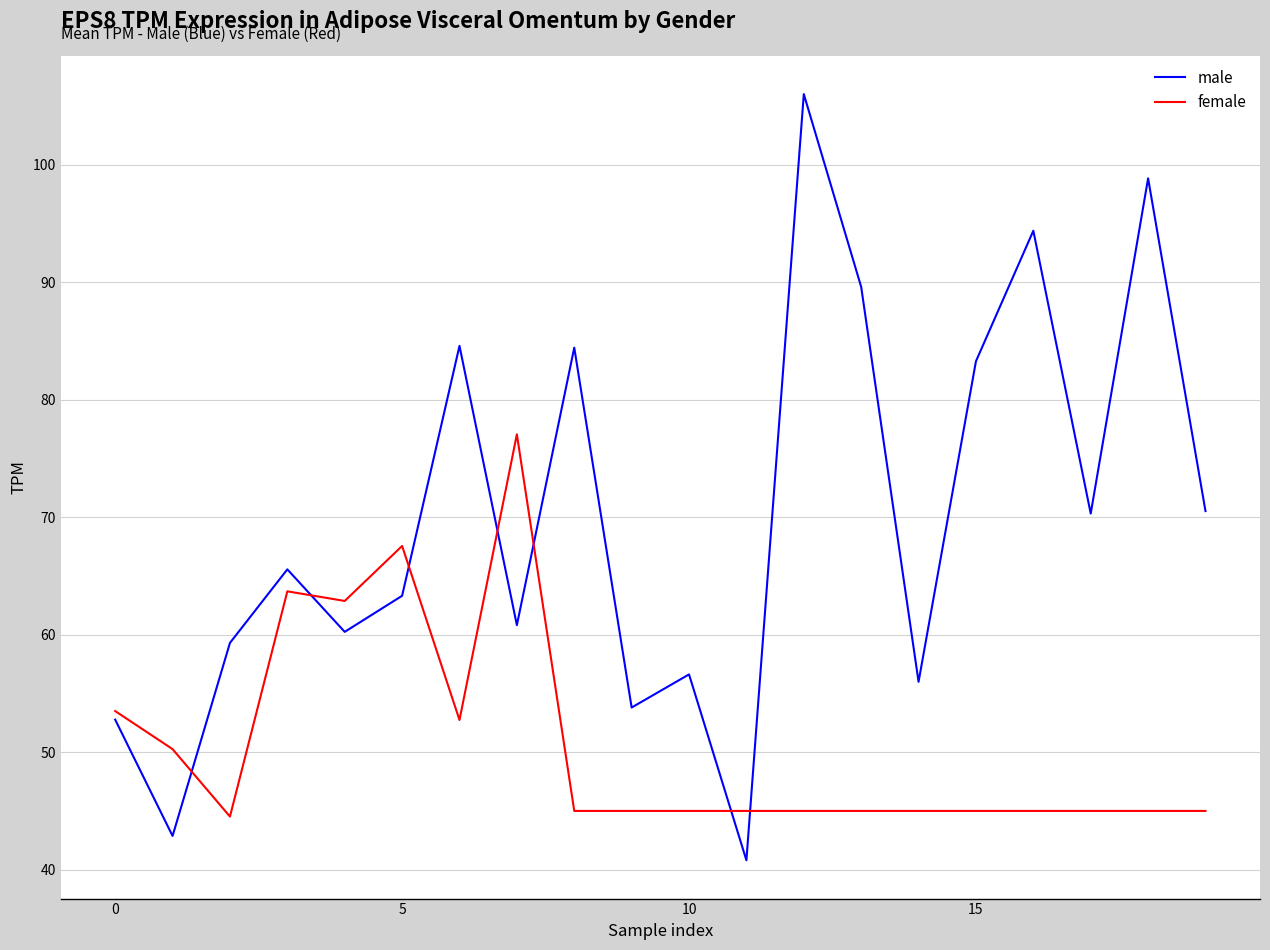

What are all the series names shown in the legend?

male, female